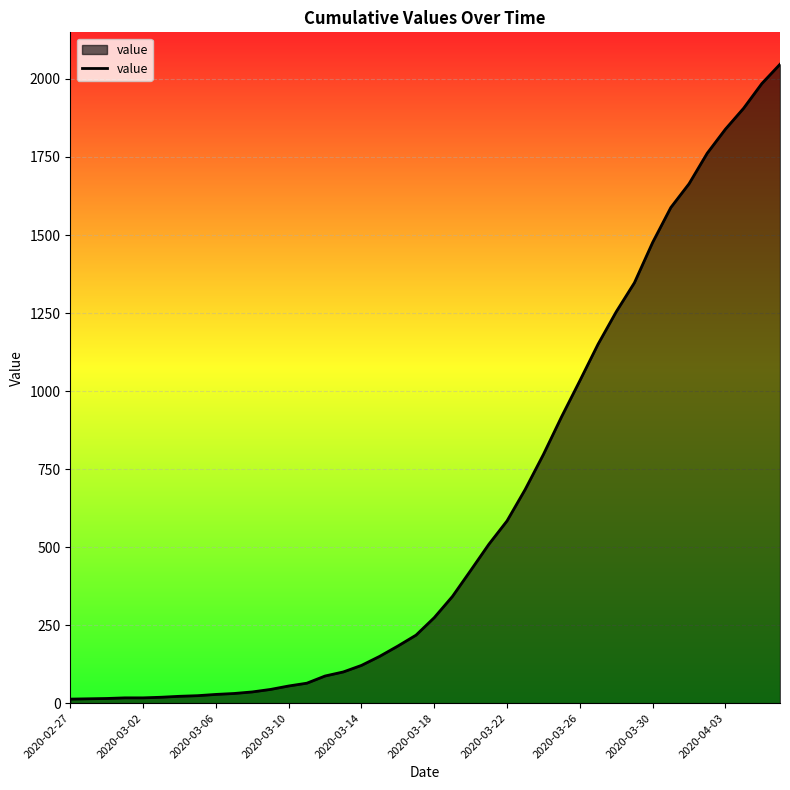

What is the difference between the maximum and minimum values?

2034